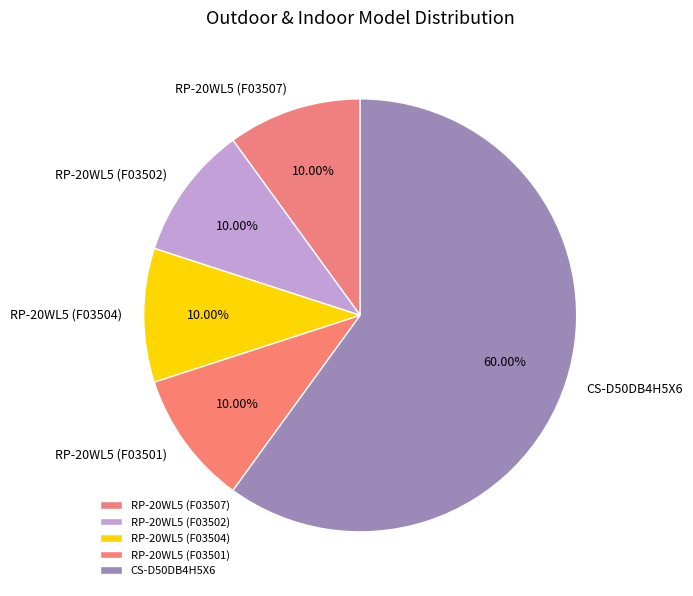

Does any single category account for the majority?

Yes